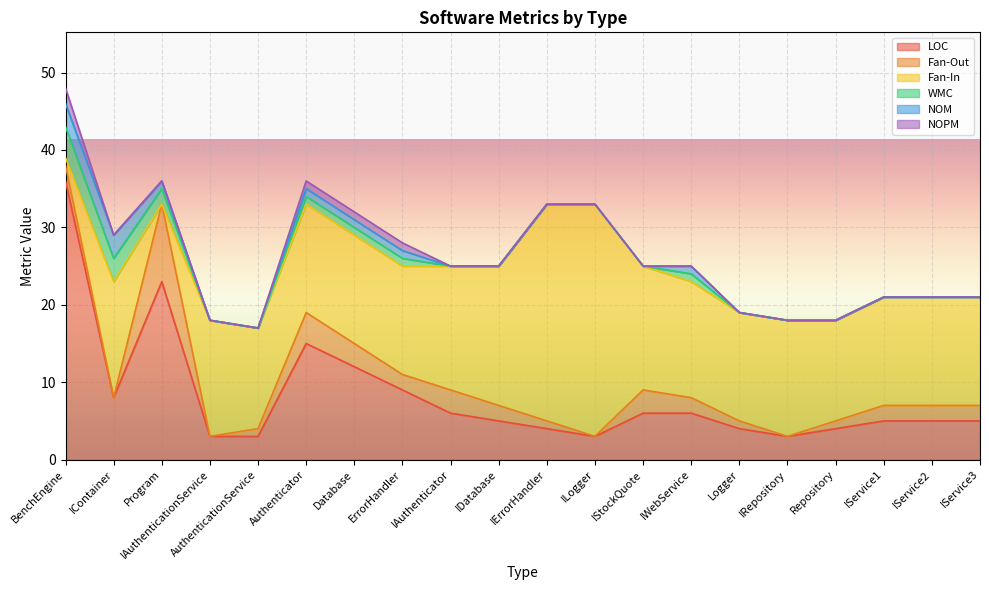

True or false: NOM has a value of 0 at IErrorHandler.

True